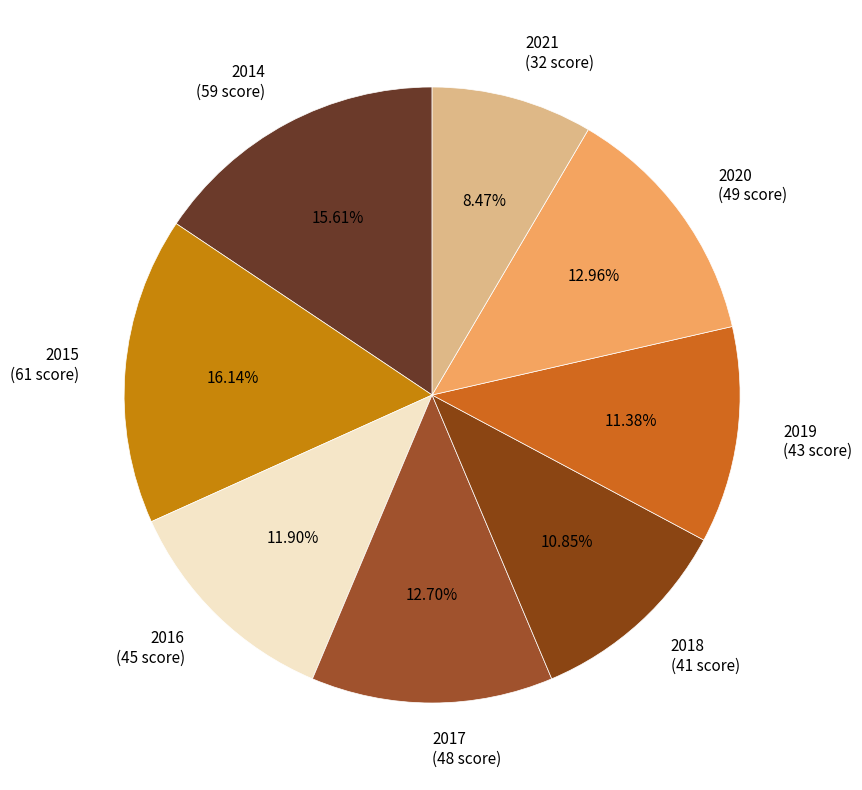

Count the number of slices in the pie.

8